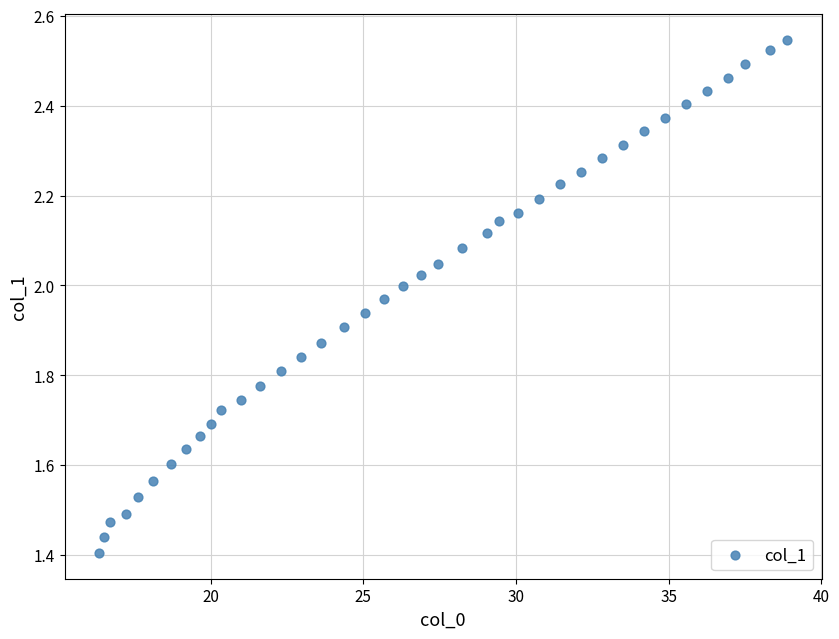

What is the range of Y values (max minus min)?

1.1